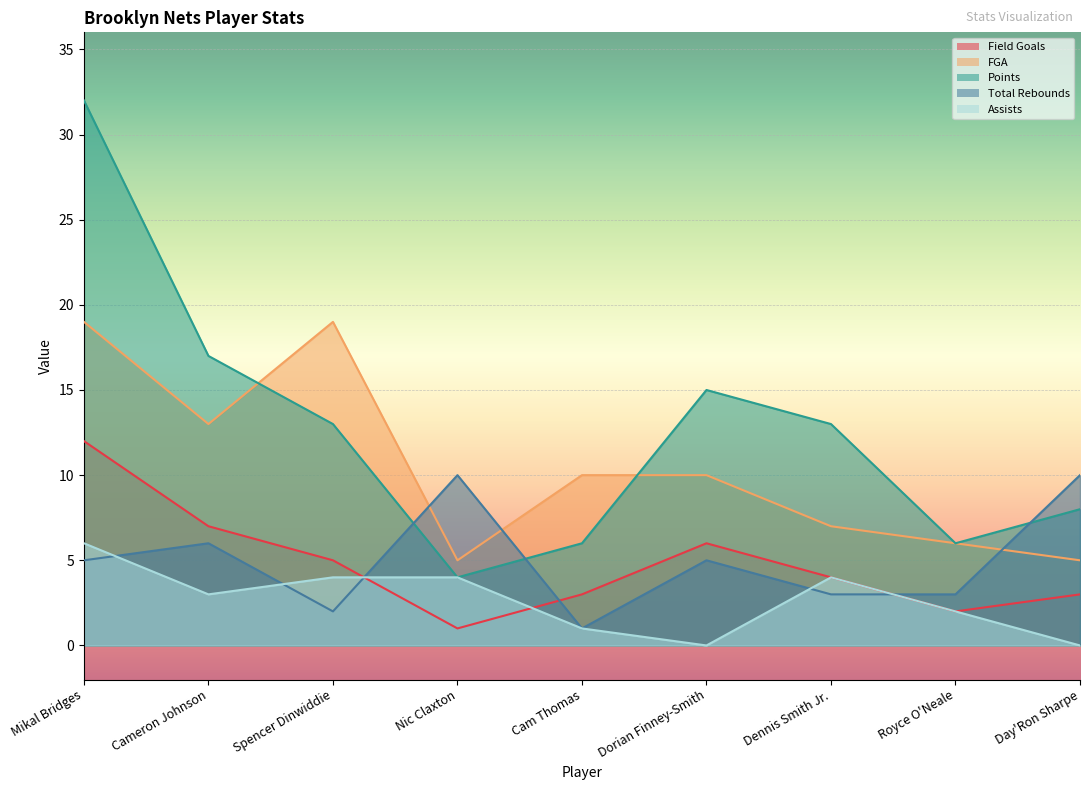

Reading right to left, what are all the values shown in this chart?

Field Goals: 3	2	4	6	3	1	5	7	12
FGA: 5	6	7	10	10	5	19	13	19
Points: 8	6	13	15	6	4	13	17	32
Total Rebounds: 10	3	3	5	1	10	2	6	5
Assists: 0	2	4	0	1	4	4	3	6